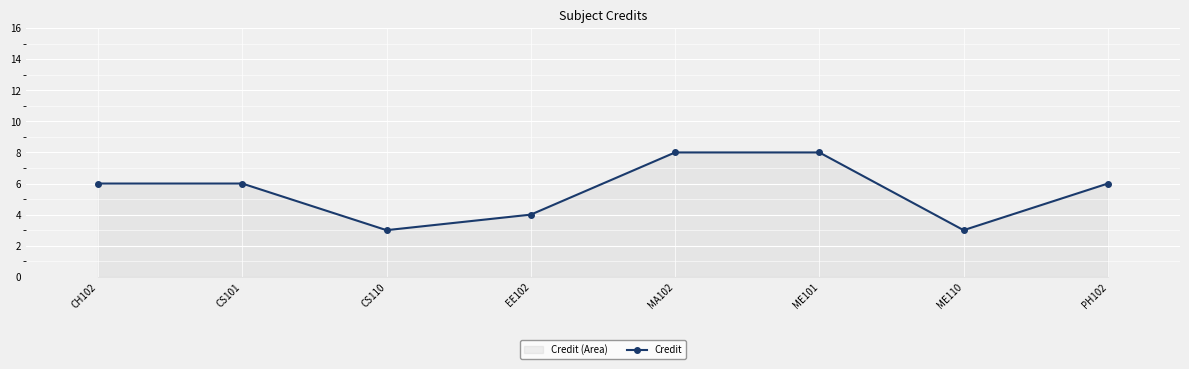

What is the label of the 6th point from the right?

CS110